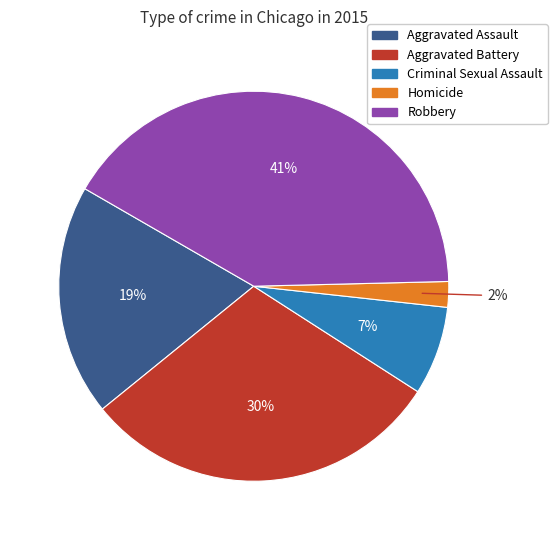

How many slices are in this pie chart?

5